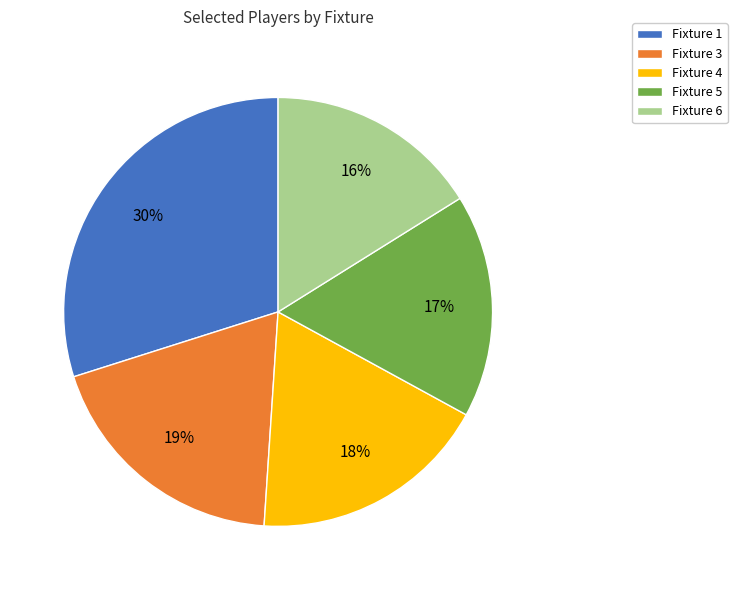

Which slice is the largest?

Fixture 1